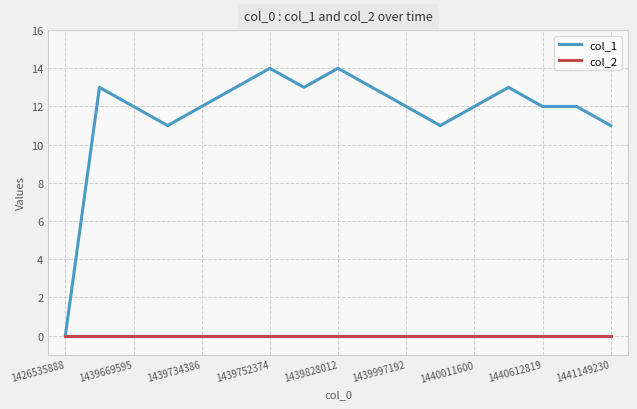

Reading right to left, list all the values displayed in this chart.

col_1: 11	12	12	13	12	11	12	13	14	13	14	13	12	11	12	13	0
col_2: 0	0	0	0	0	0	0	0	0	0	0	0	0	0	0	0	0